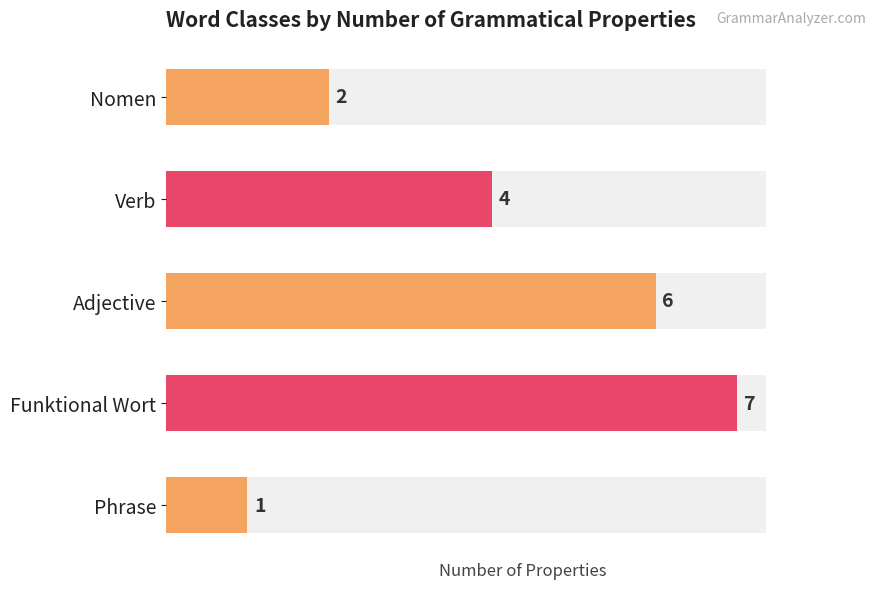

The value at Phrase is 2. True or false?

False